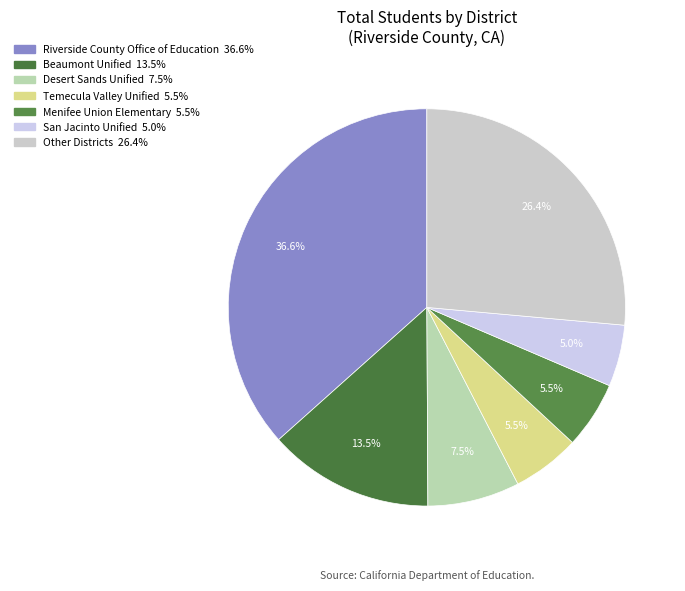

Count the number of slices in the pie.

7